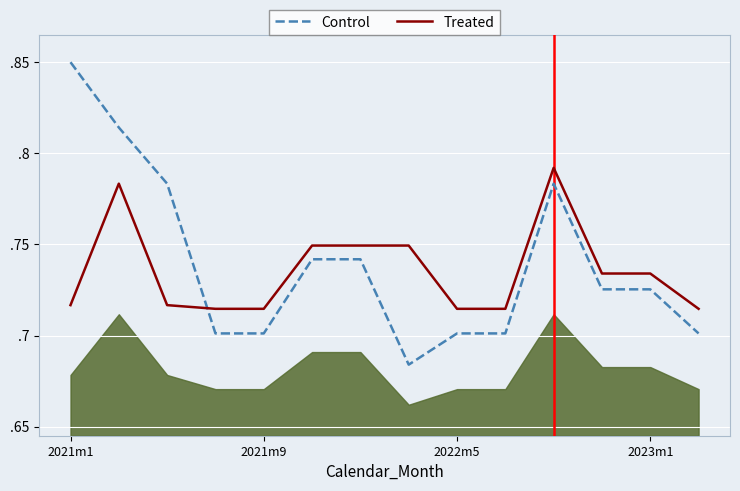

Reading left to right, extract all data points from this chart.

Control: 0.9	0.8	0.8	0.7	0.7	0.7	0.7	0.7	0.7	0.7	0.8	0.7	0.7	0.7
Treated: 0.7	0.8	0.7	0.7	0.7	0.7	0.7	0.7	0.7	0.7	0.8	0.7	0.7	0.7